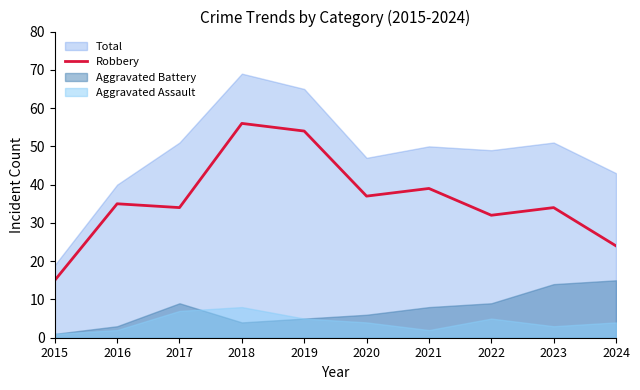

Reading left to right, what are all the values shown in this chart?

2015=15	2016=35	2017=34	2018=56	2019=54	2020=37	2021=39	2022=32	2023=34	2024=24